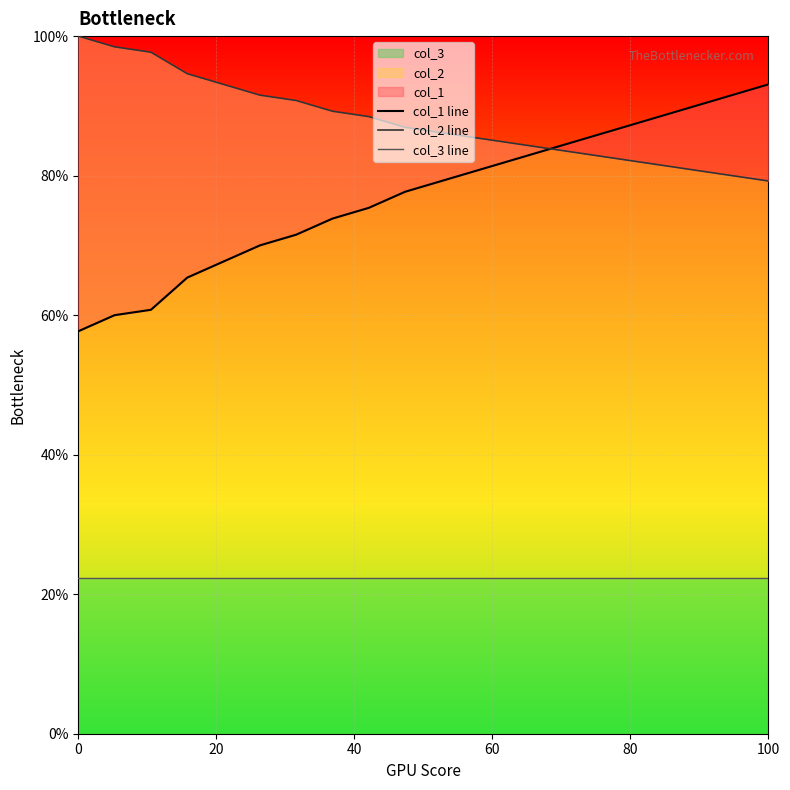

Reading left to right, transcribe all the data shown in this chart.

col_1 line: 57.7	60.0	60.8	65.4	67.7	70.0	71.5	73.8	75.4	77.7	79.2	80.8	82.3	83.8	85.4	86.9	88.5	90.0	91.5	93.1
col_2 line: 100.0	98.5	97.7	94.6	93.1	91.5	90.8	89.2	88.5	86.9	86.2	85.4	84.6	83.8	83.1	82.3	81.5	80.8	80.0	79.2
col_3 line: 22.3	22.3	22.3	22.3	22.3	22.3	22.3	22.3	22.3	22.3	22.3	22.3	22.3	22.3	22.3	22.3	22.3	22.3	22.3	22.3